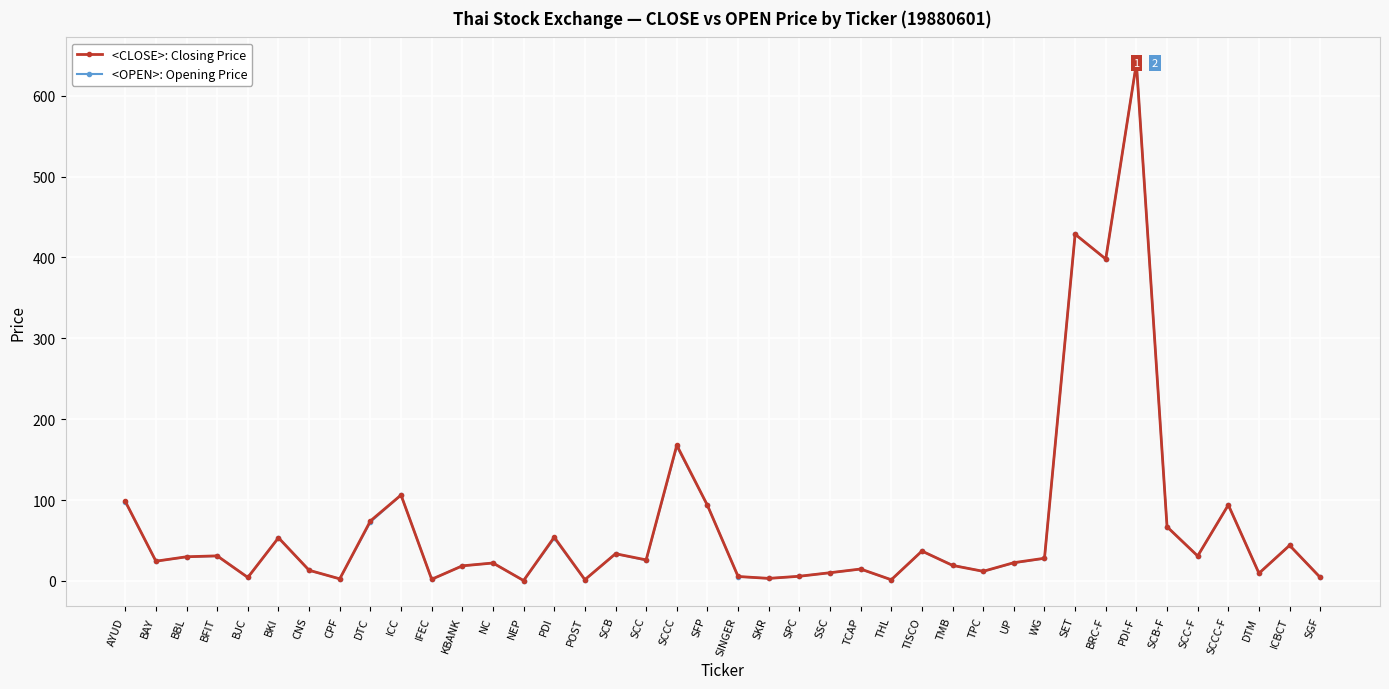

The <OPEN>: Opening Price series shows 54.7 at AYUD. True or false?

False